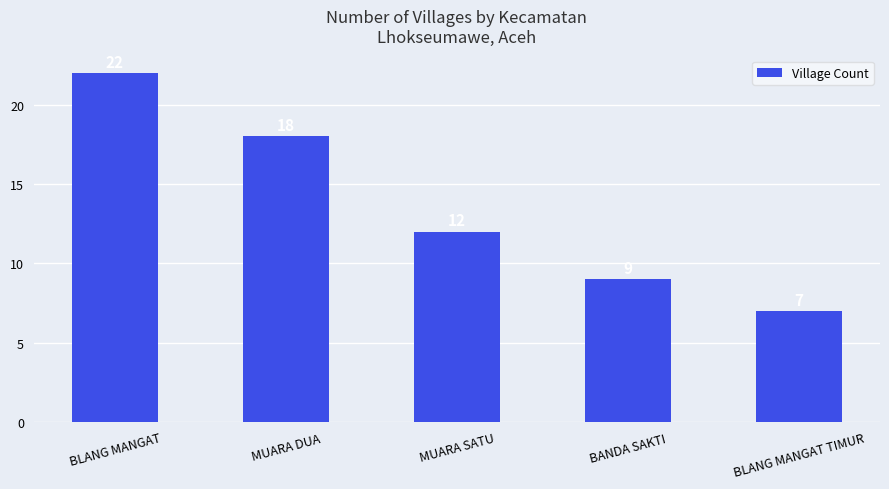

Approximately how many times larger is the value at BLANG MANGAT TIMUR compared to BANDA SAKTI?

0.8